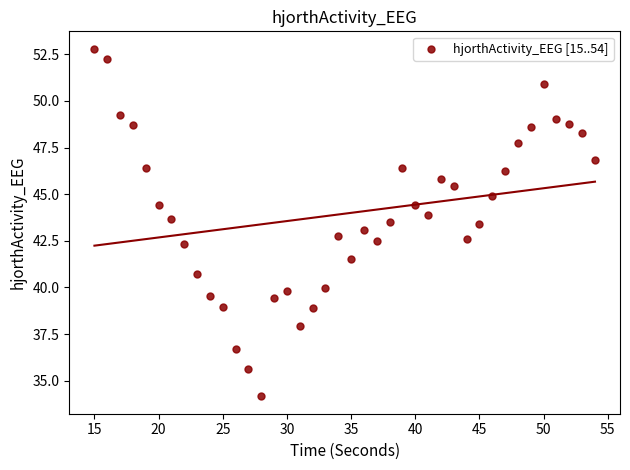

What is the range of Y values (max minus min)?

18.6